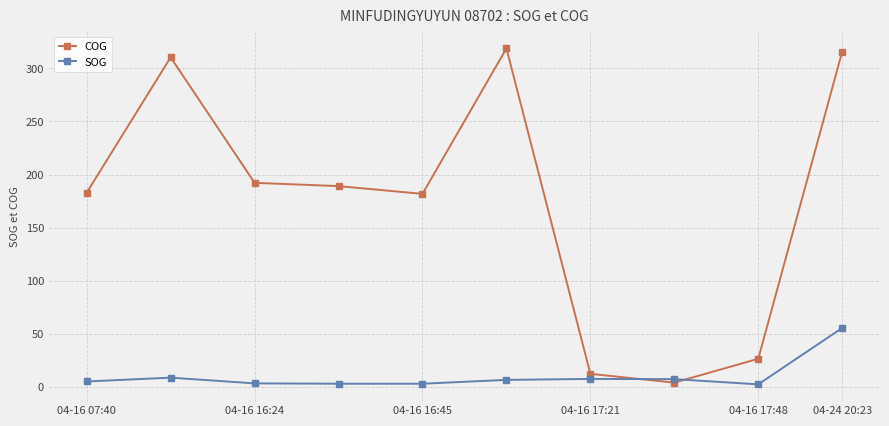

True or false: COG has more than 0 points higher than both neighbors.

True